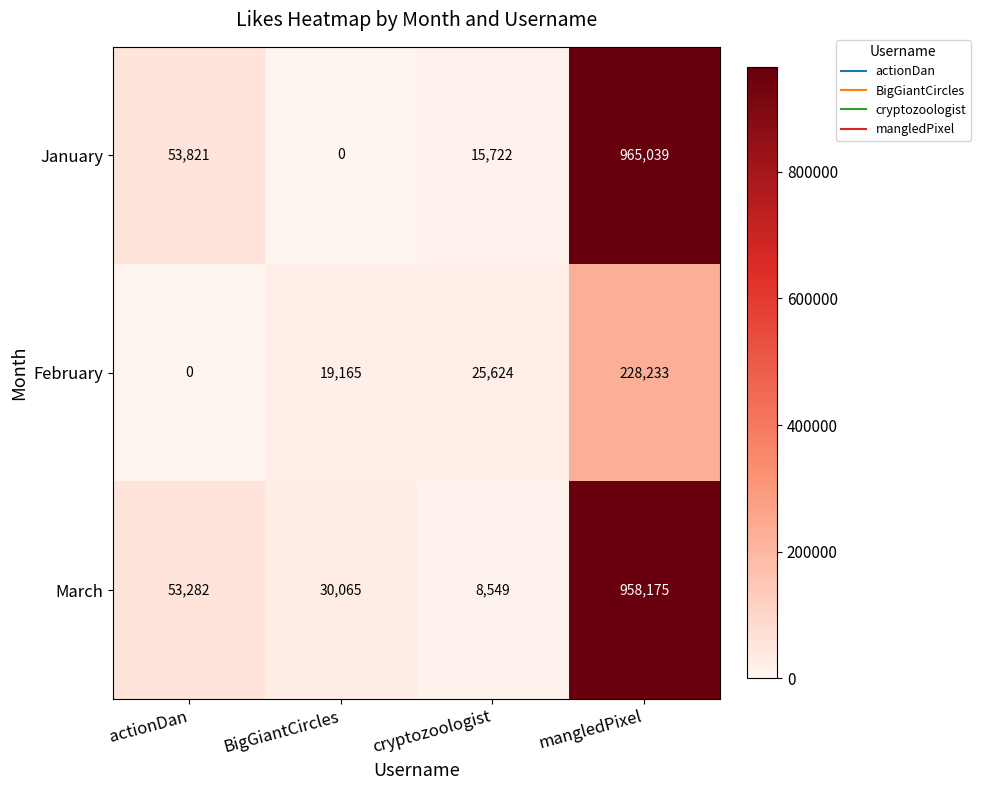

Rank the series by their maximum value, from highest to lowest.

January, March, February